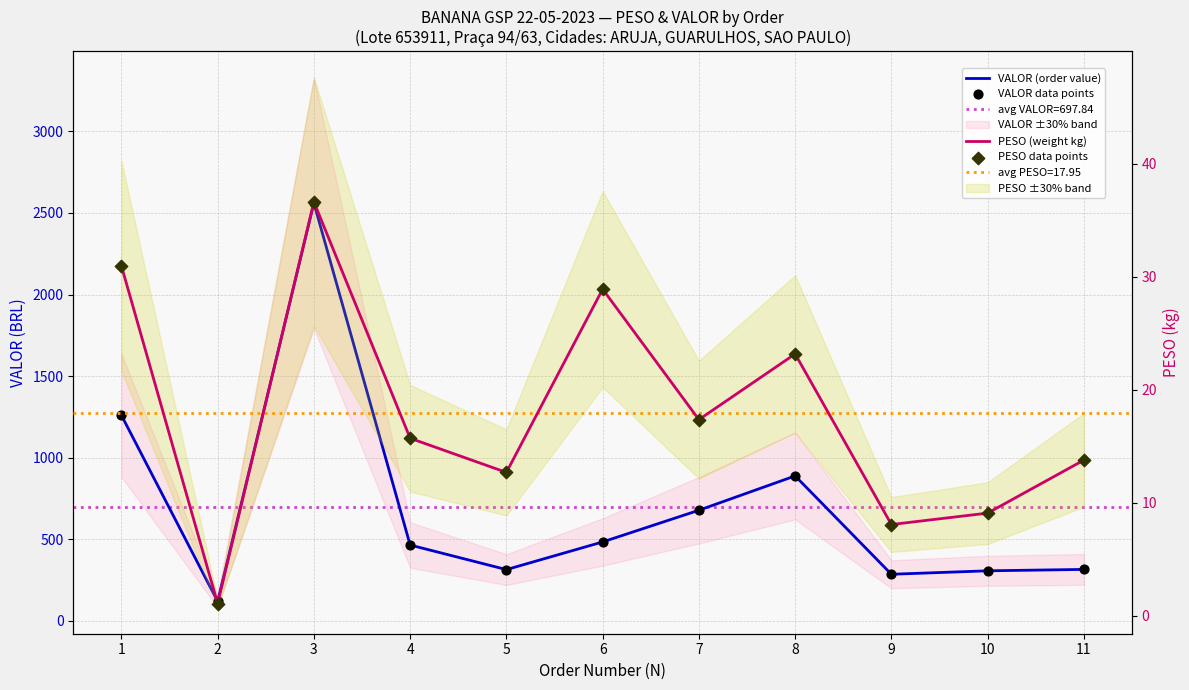

Is the value of PESO (weight kg) at 1 greater than the value of VALOR (order value) at 11?

No